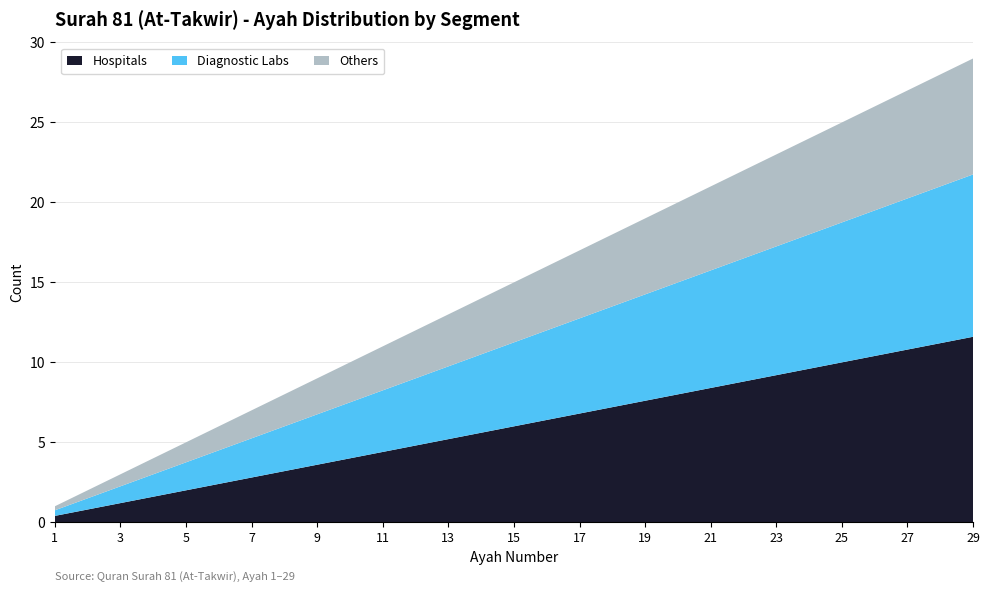

What is the total value across all series at 27?

27.0